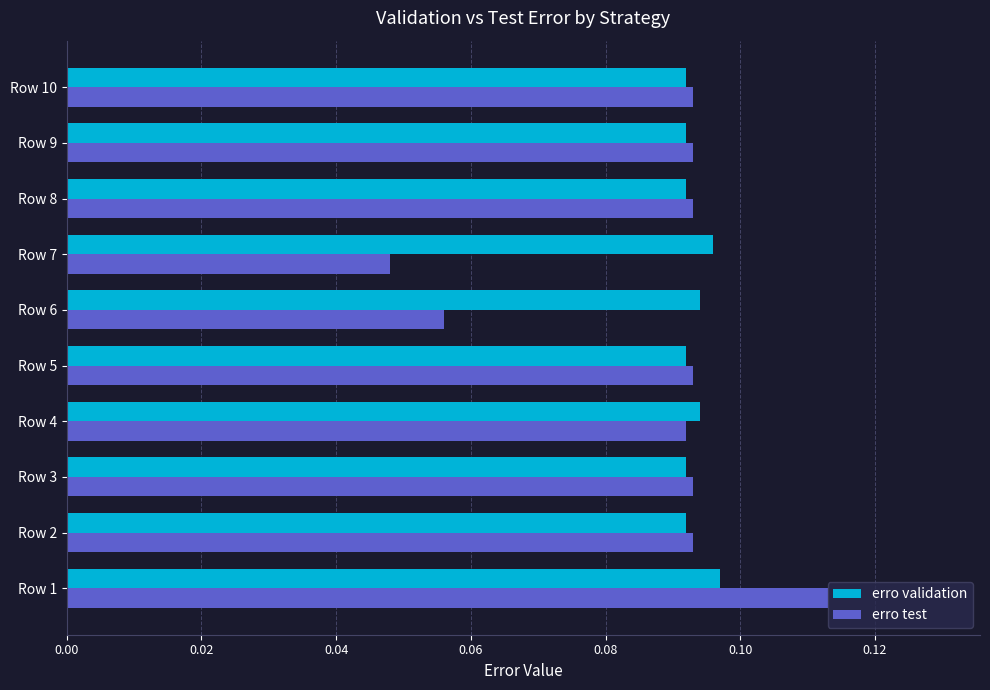

Count the erro validation values in the range 0 to 1.

10